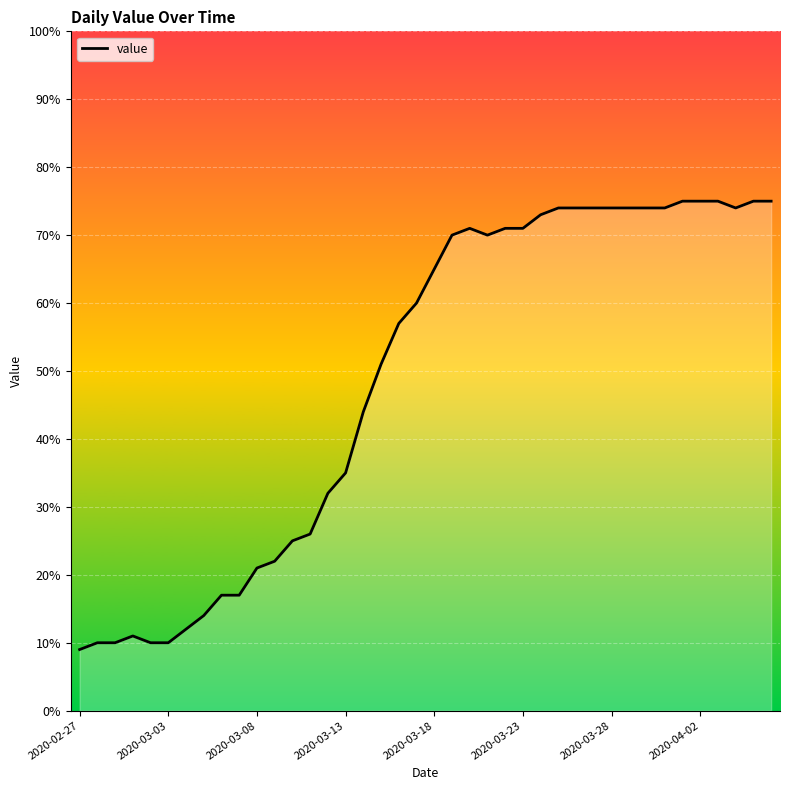

What is the difference between the maximum and minimum values?

66